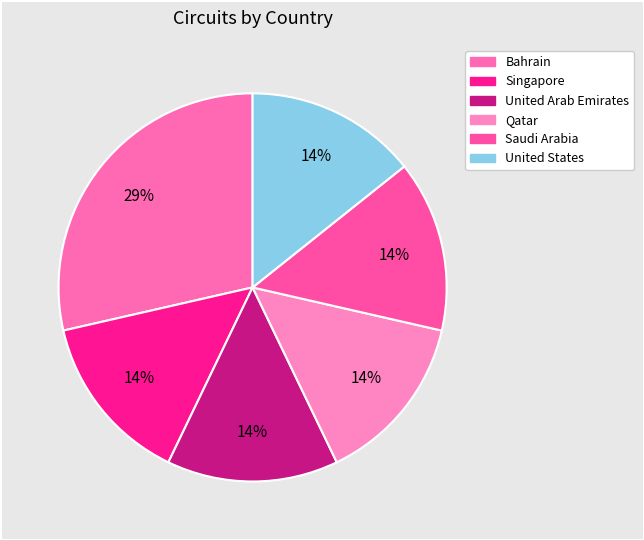

To the nearest percent, what portion does Bahrain represent?

29%